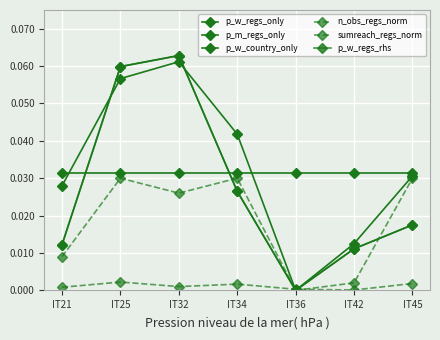

What is the difference between the second highest and minimum values in the p_w_regs_only series?

0.1